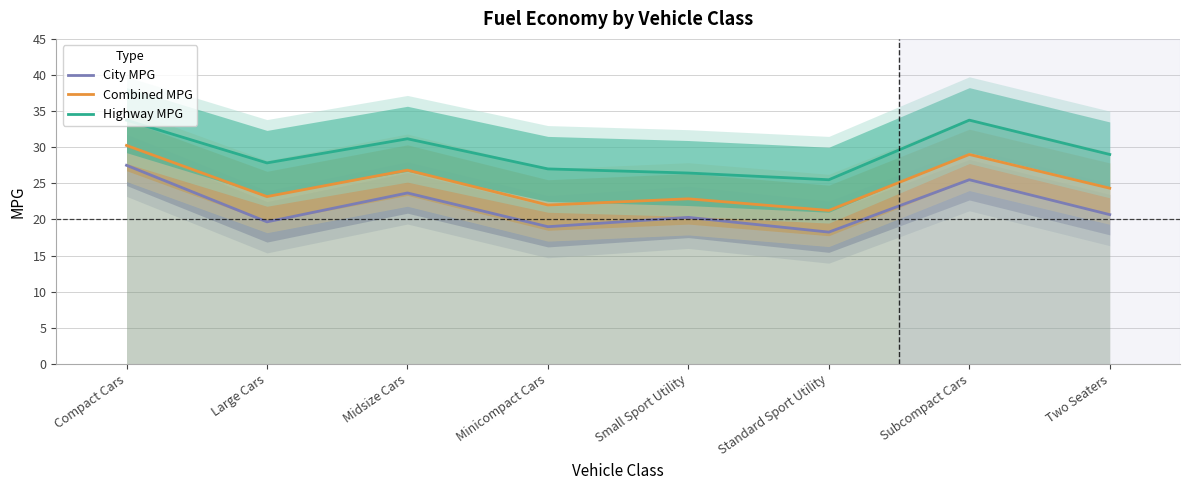

At Standard Sport Utility, list the series in order from smallest to largest.

City MPG, Combined MPG, Highway MPG